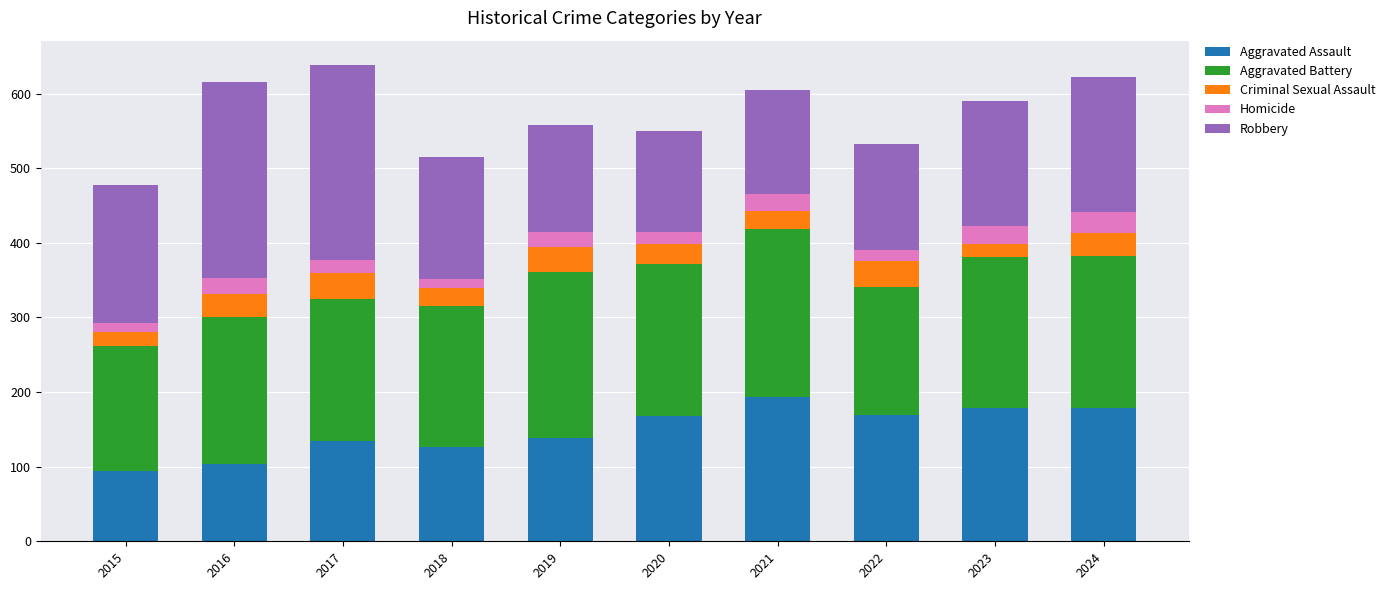

What is the total value across all series at 2020?

550